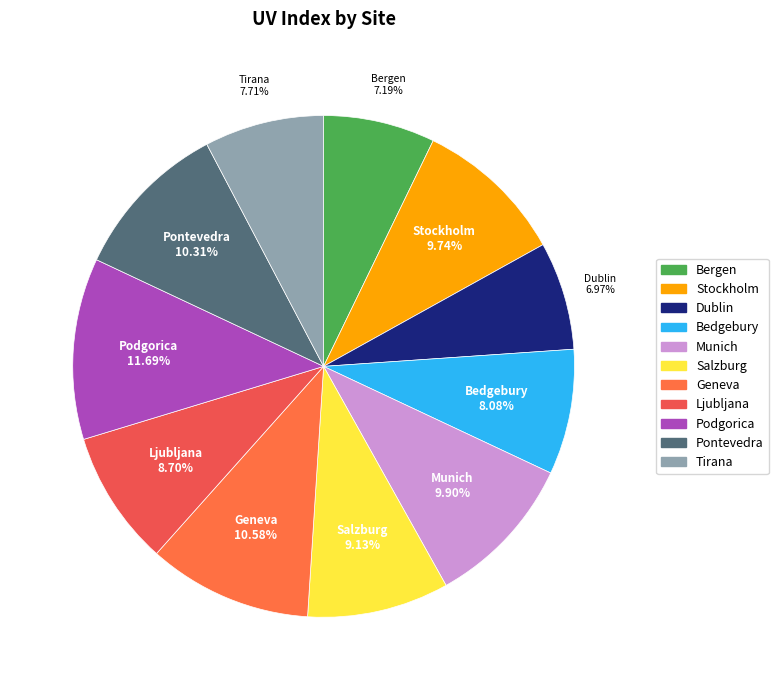

Is it true that Salzburg is 18% of the pie?

False